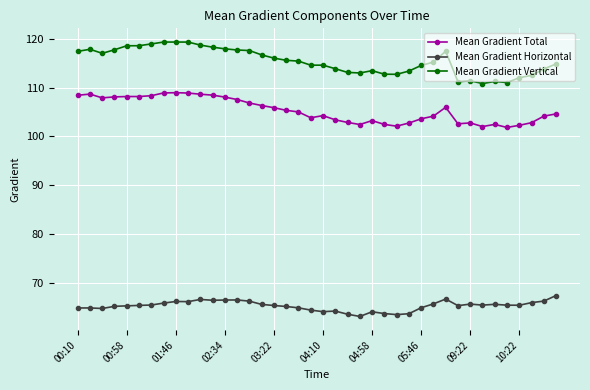

What is the difference between the maximum and minimum values in the Mean Gradient Horizontal series?

4.3